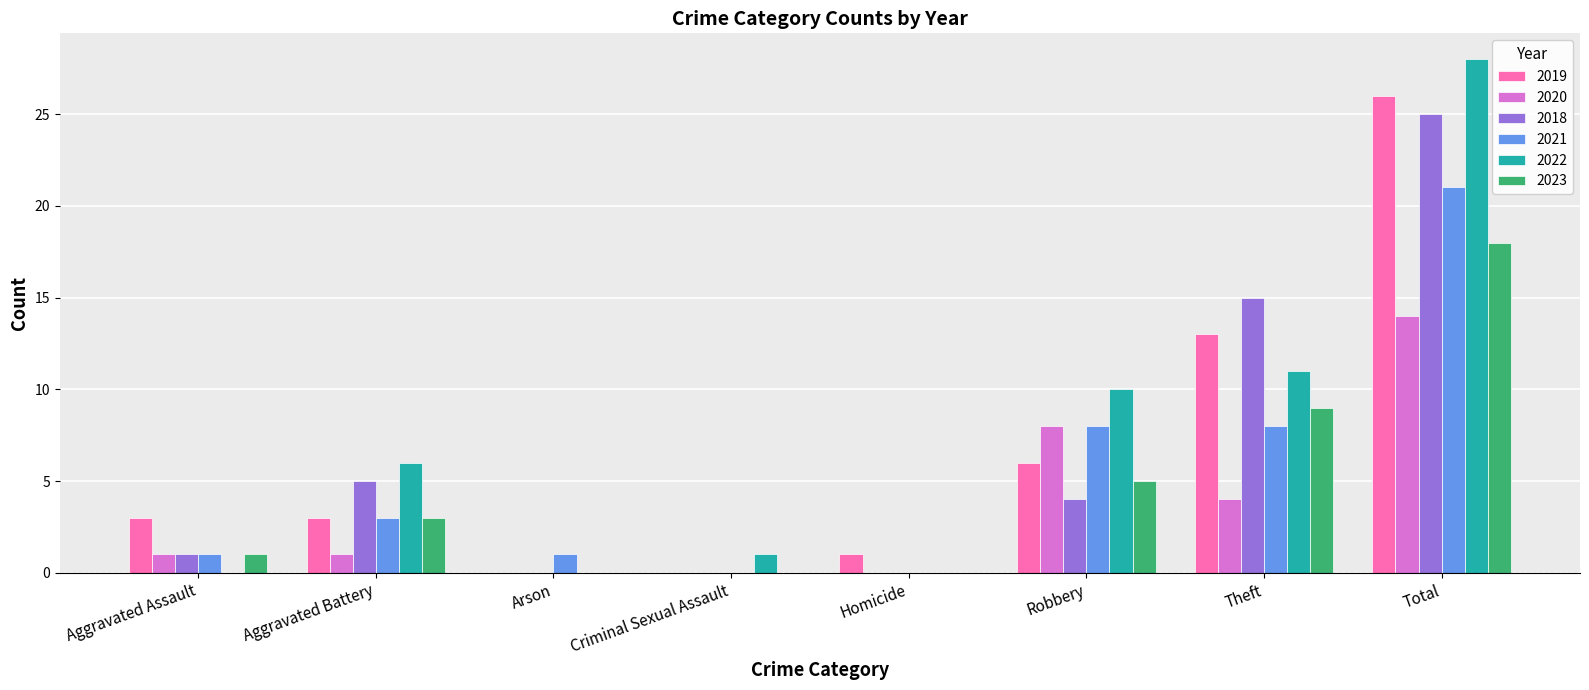

What is the sum of all 2020 values?

28